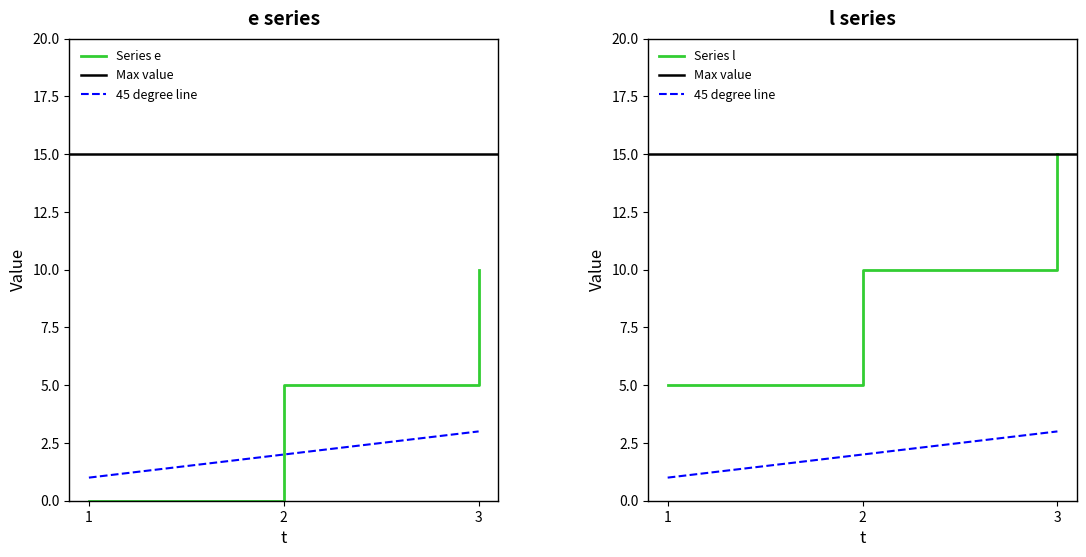

Is it true that e equals 10 at 3?

True